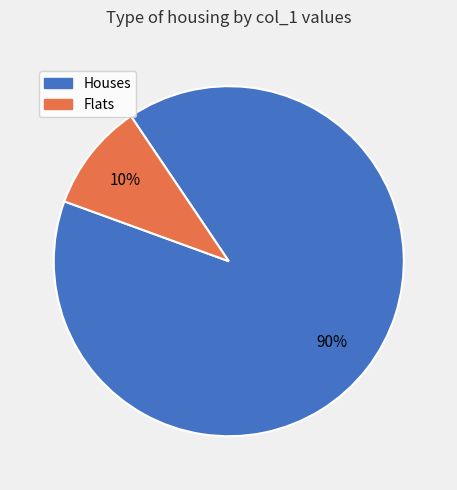

Count the number of slices in the pie.

2